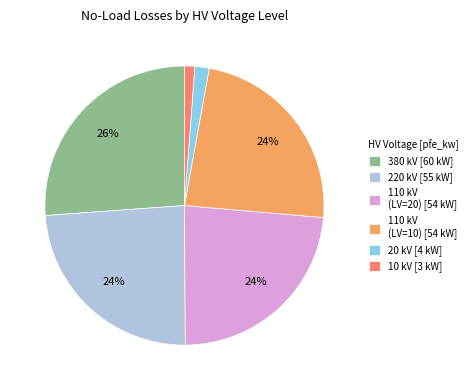

Which category has the biggest portion of the pie?

380 kV [60 kW]